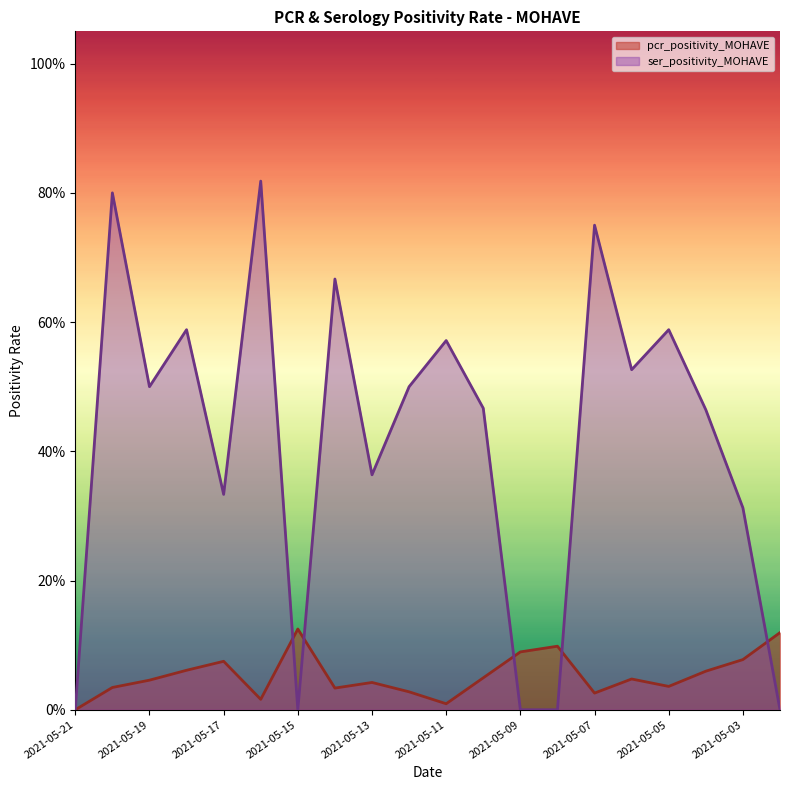

The value of ser_positivity_MOHAVE at 2021-05-10 is 0.2. True or false?

False